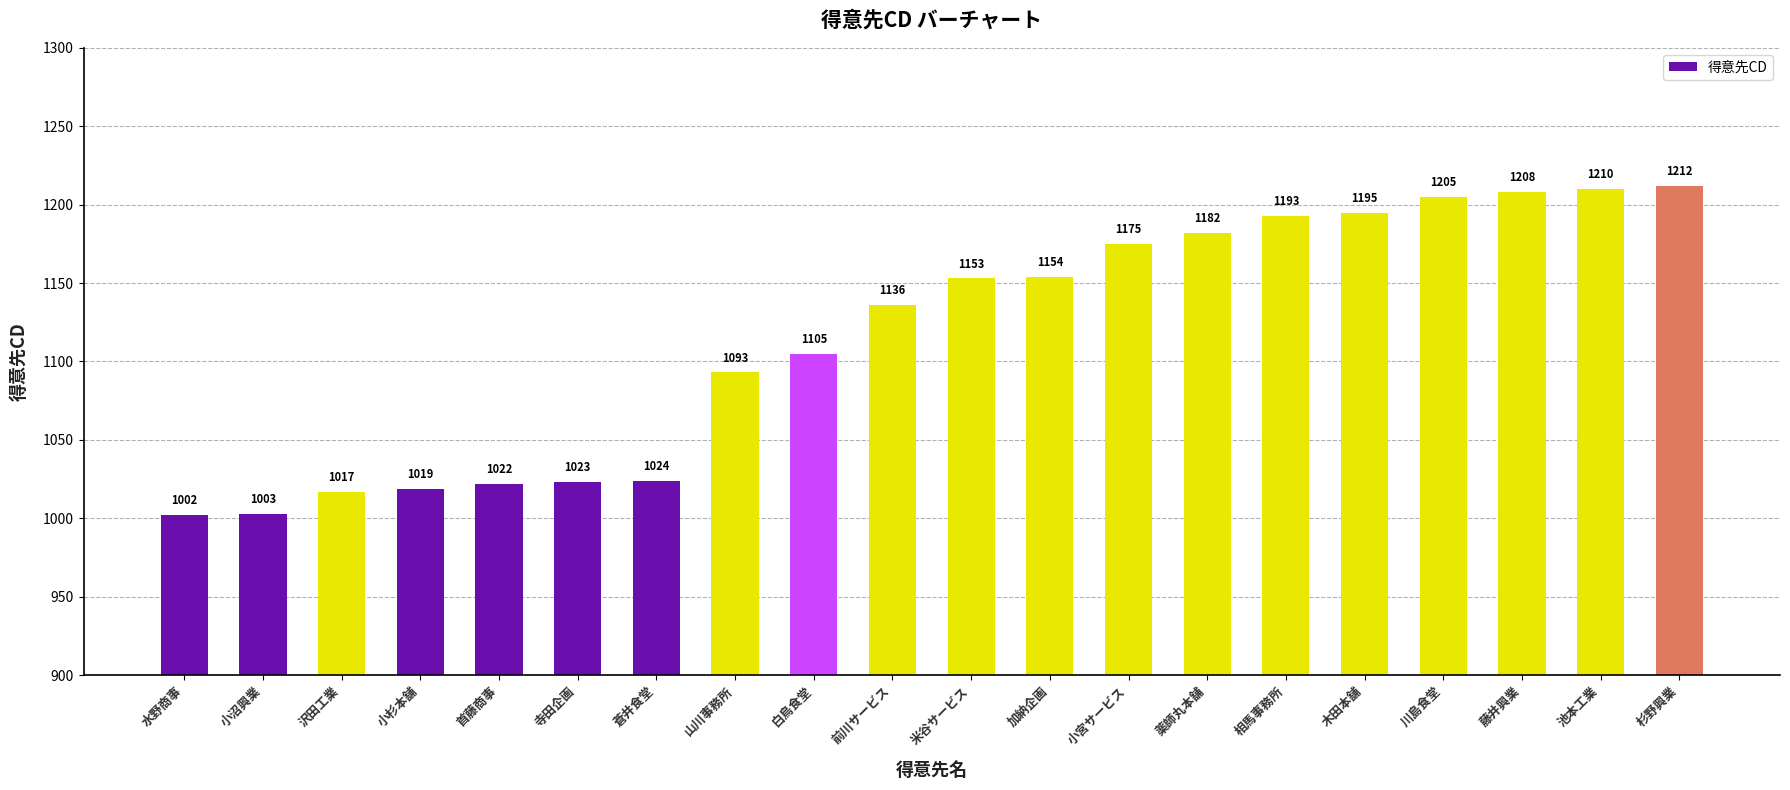

How many data points are less than 1153?

10